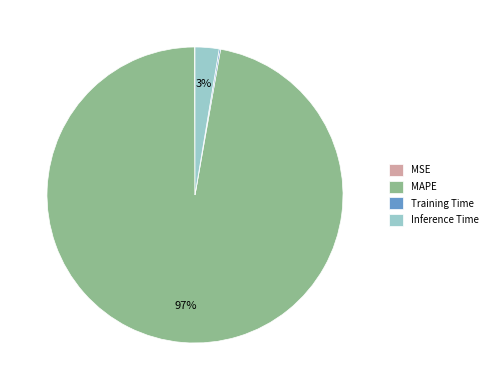

Is it true that Inference Time is 13% of the pie?

False